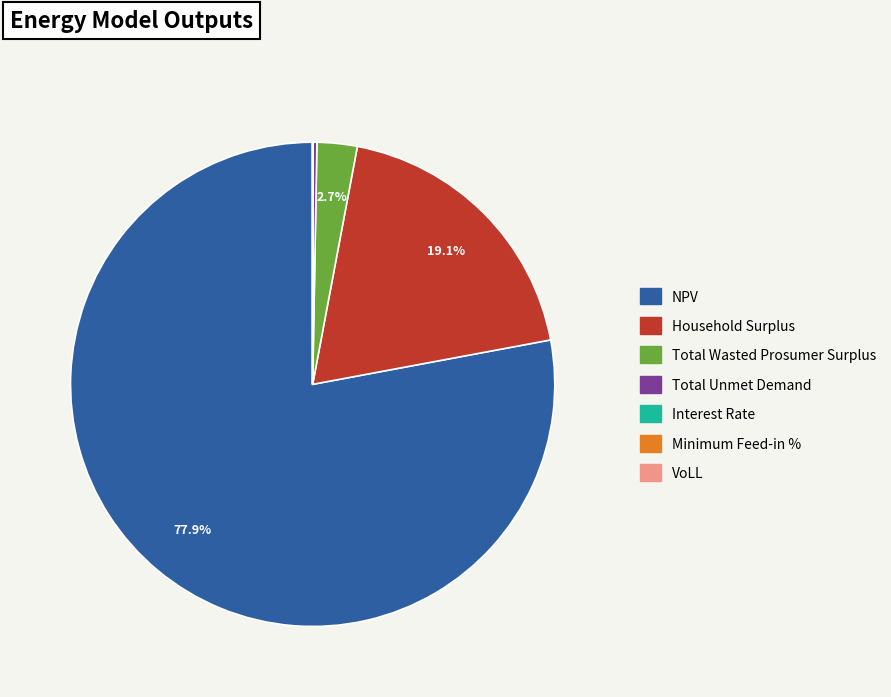

Between Total Unmet Demand and NPV, which is larger?

NPV